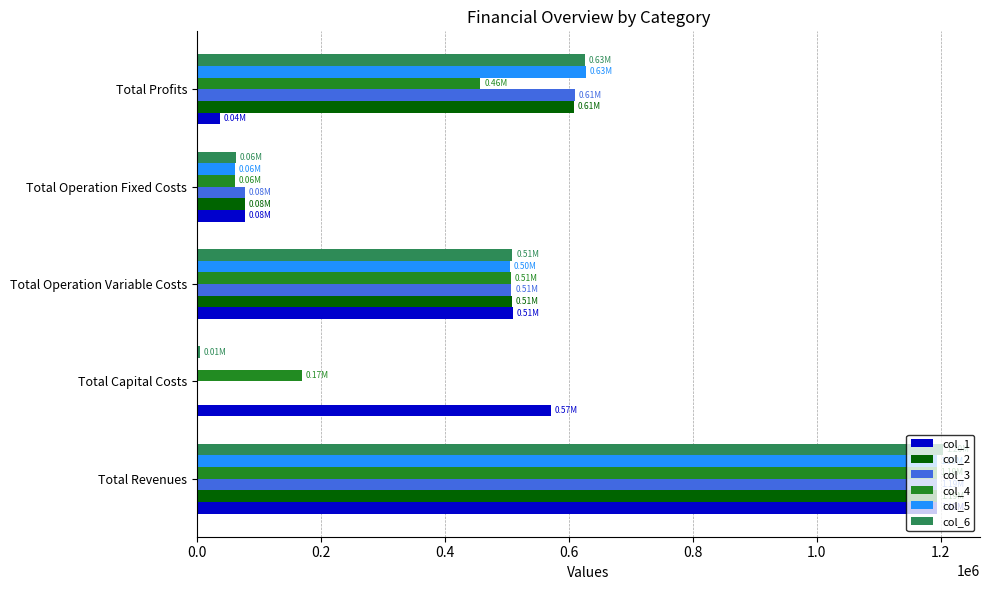

How many values in the col_5 series exceed 504727?

3